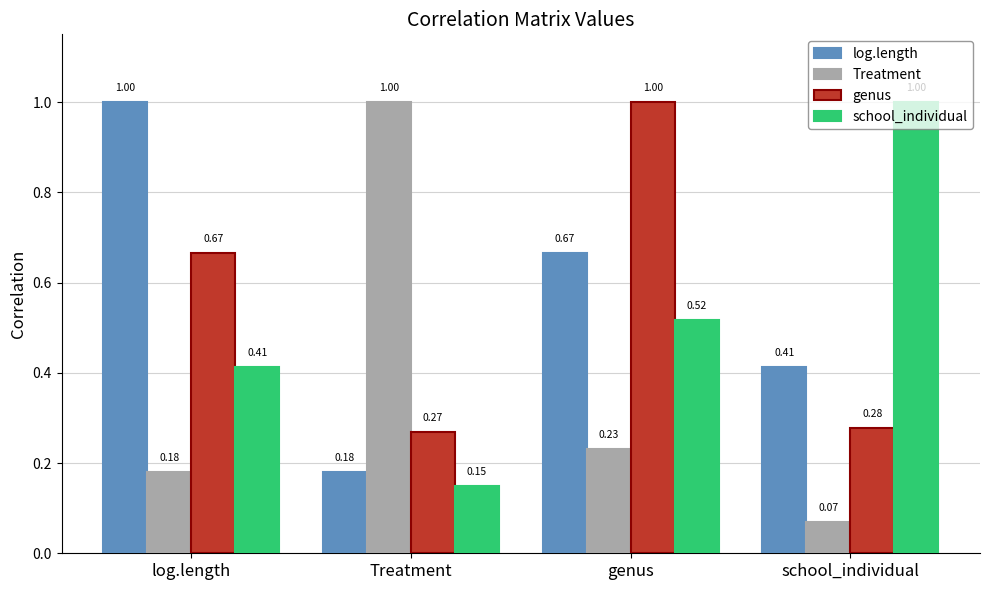

At genus, list the series in order from largest to smallest.

genus, log.length, school_individual, Treatment